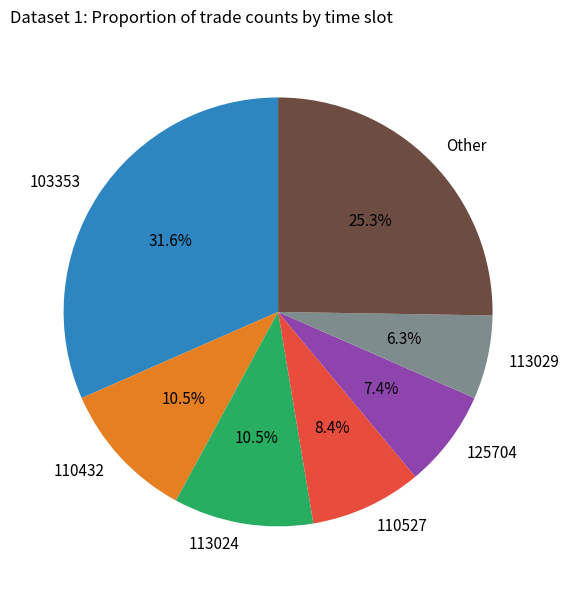

To the nearest percent, what is the difference between the largest and smallest slice percentages?

25%